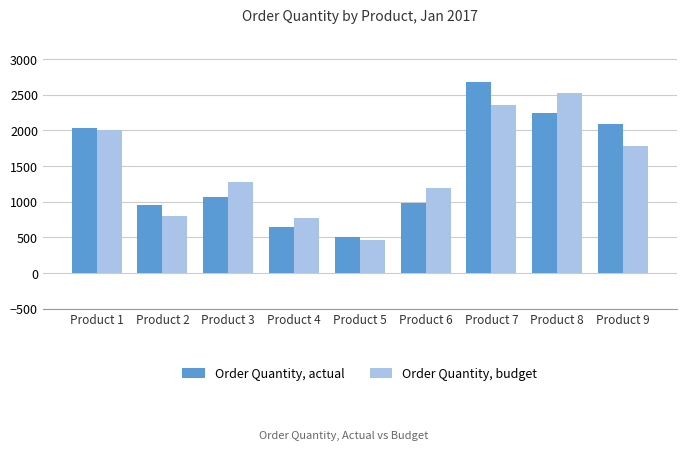

How many groups of bars are there?

9